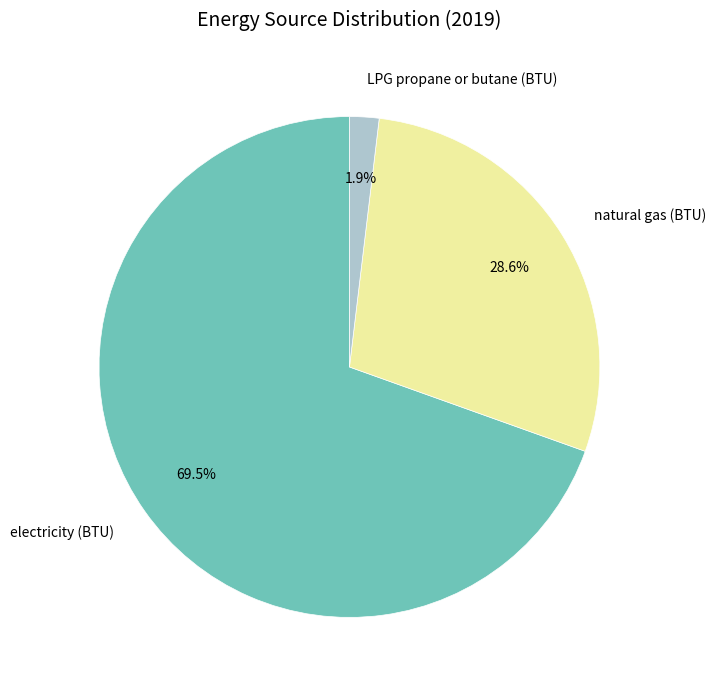

To the nearest percent, what portion does LPG propane or butane (BTU) represent?

2%